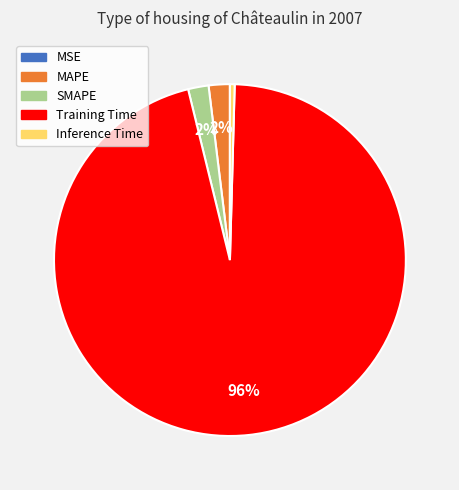

The Inference Time slice represents 10% of the pie. True or false?

False